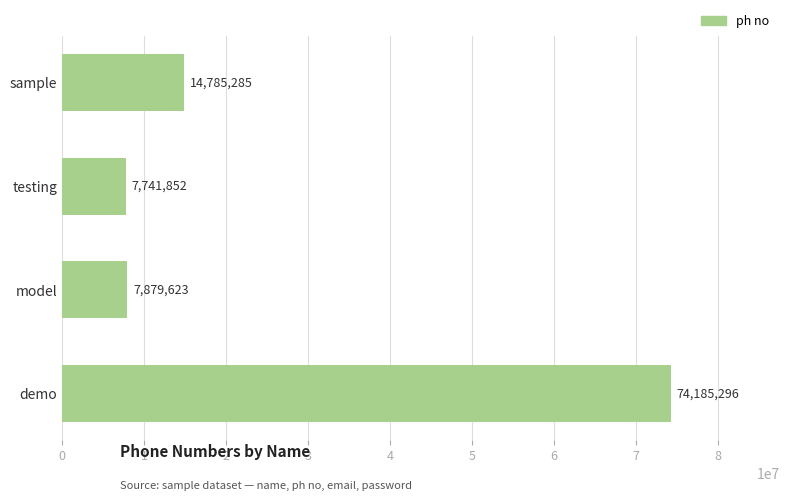

What is the maximum value shown in the chart?

74185296